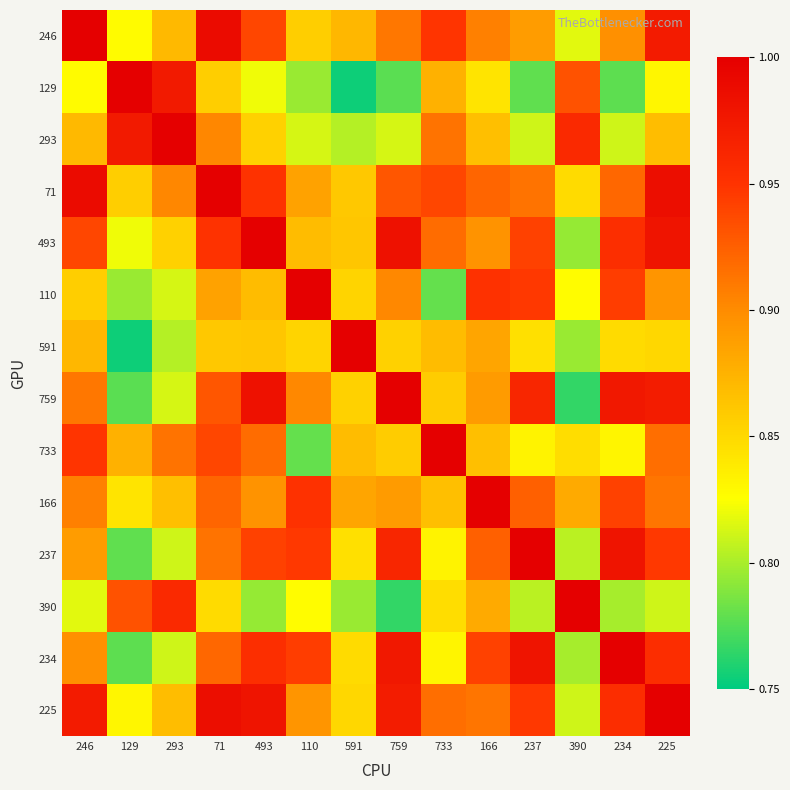

Between 225 and 166, which is larger?

225